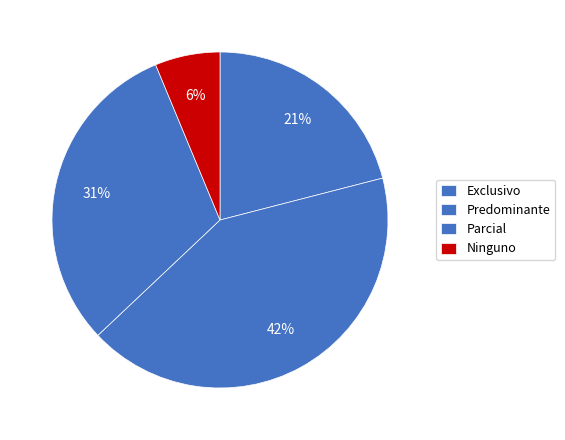

How many segments does this pie chart have?

4